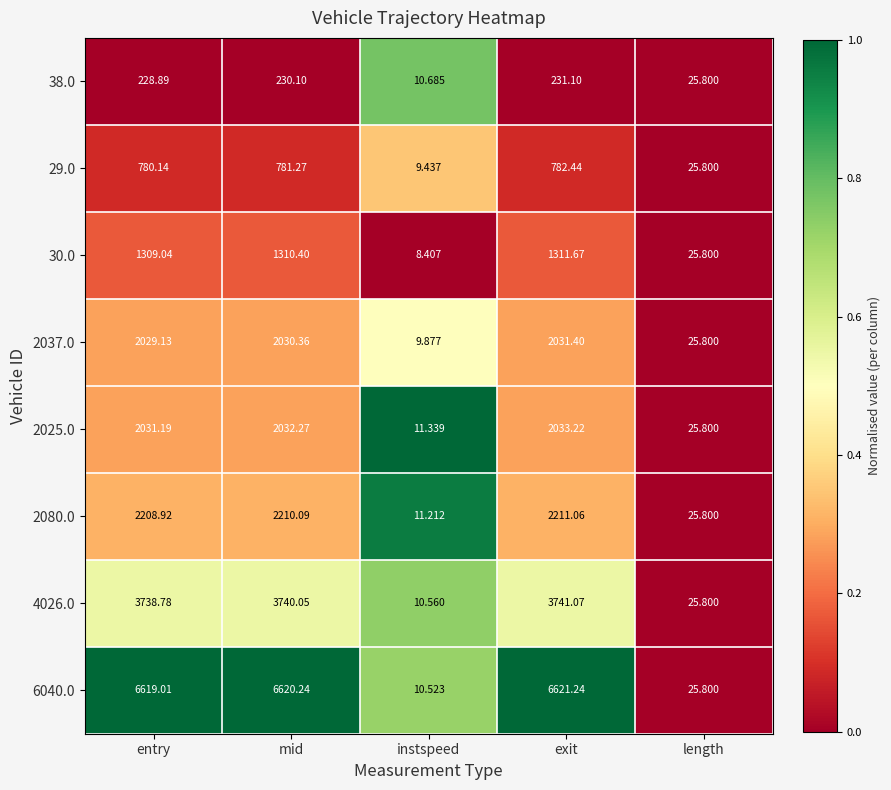

How many data points in 2080.0 are above 2208?

3